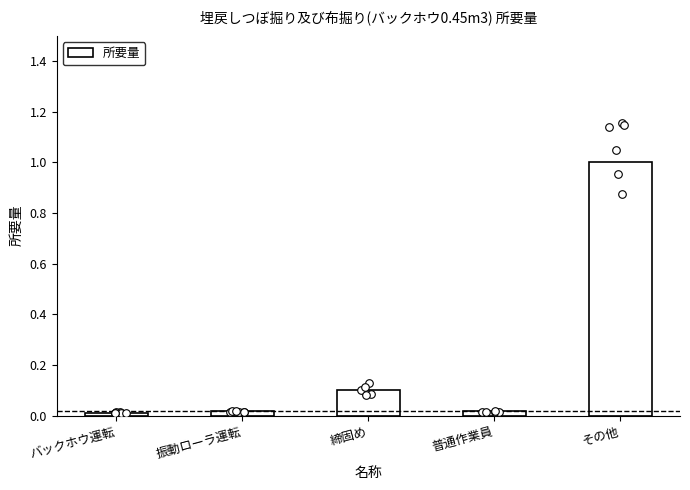

Which has a higher value, その他 or バックホウ運転?

その他